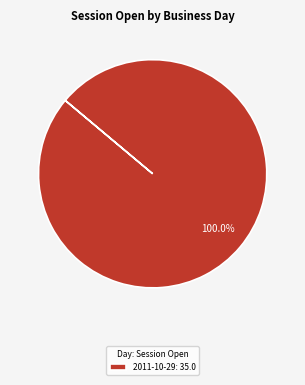

How many slices are in this pie chart?

1